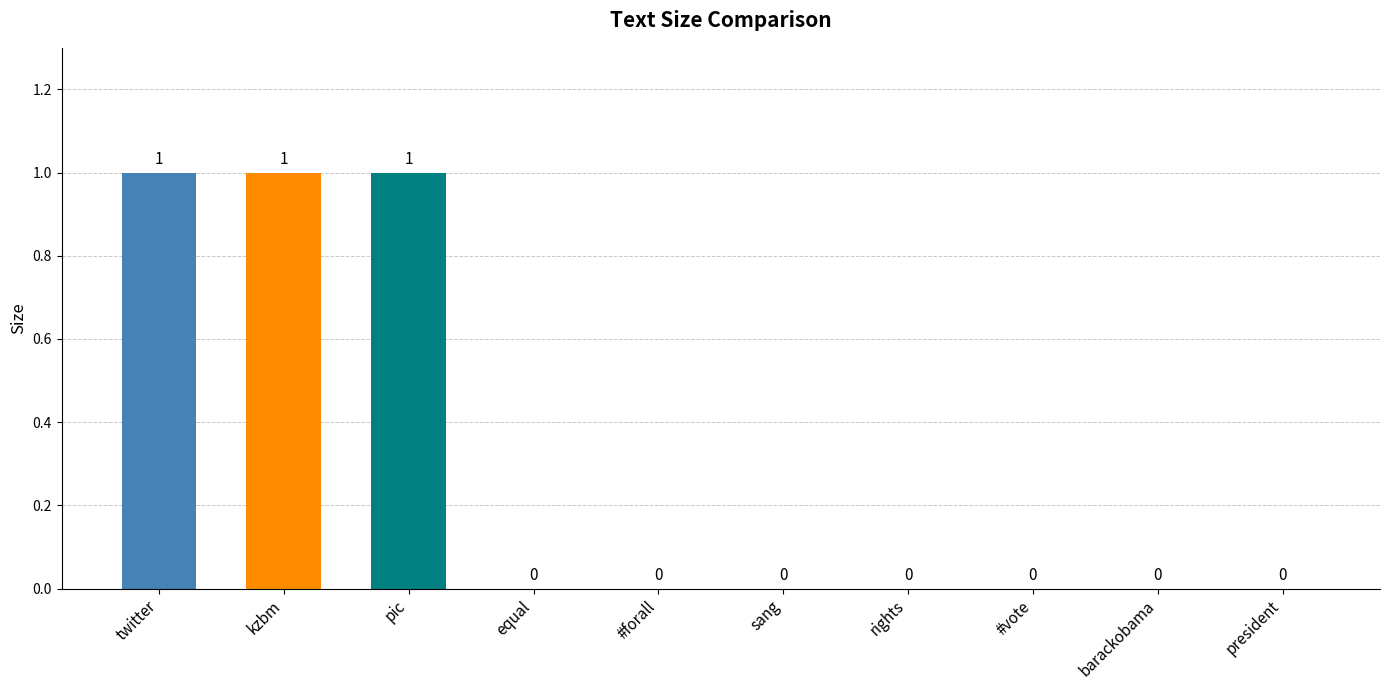

True or false: the data shows 1 at pic.

True